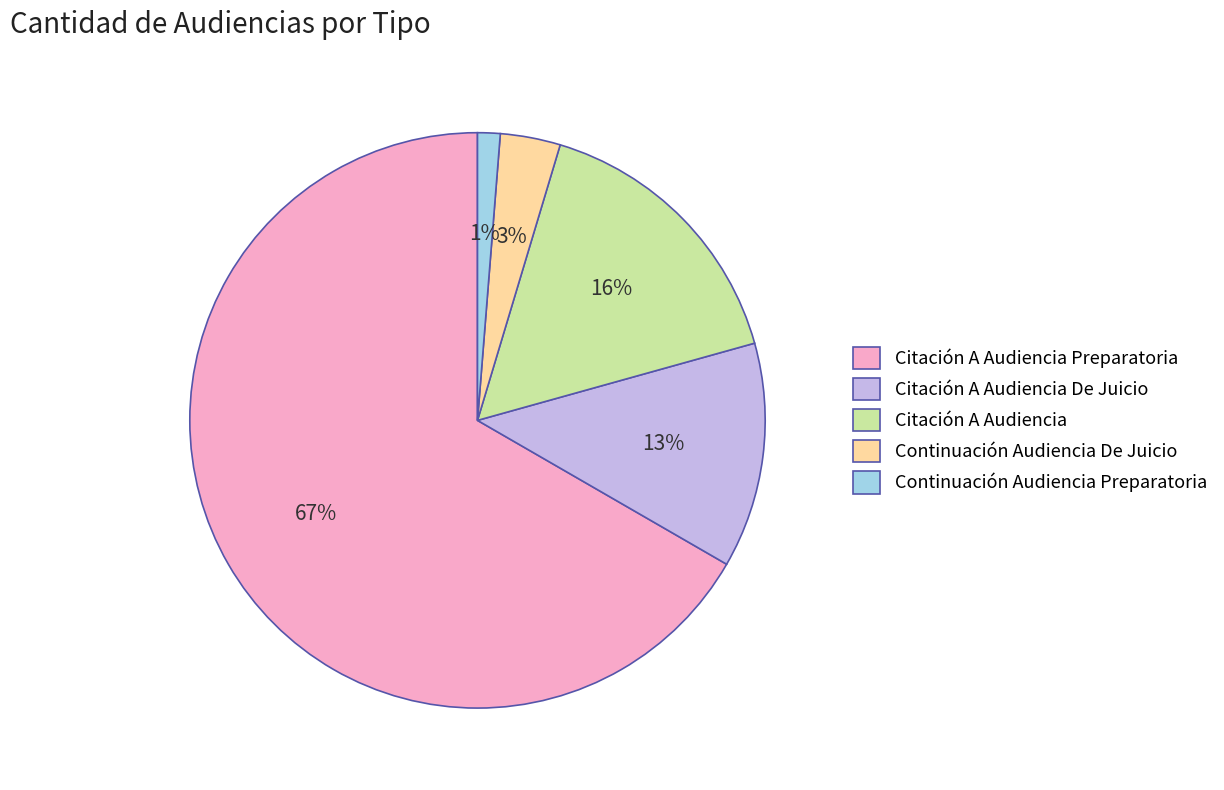

Is the sum of Citación A Audiencia Preparatoria and Continuación Audiencia De Juicio greater than half?

Yes